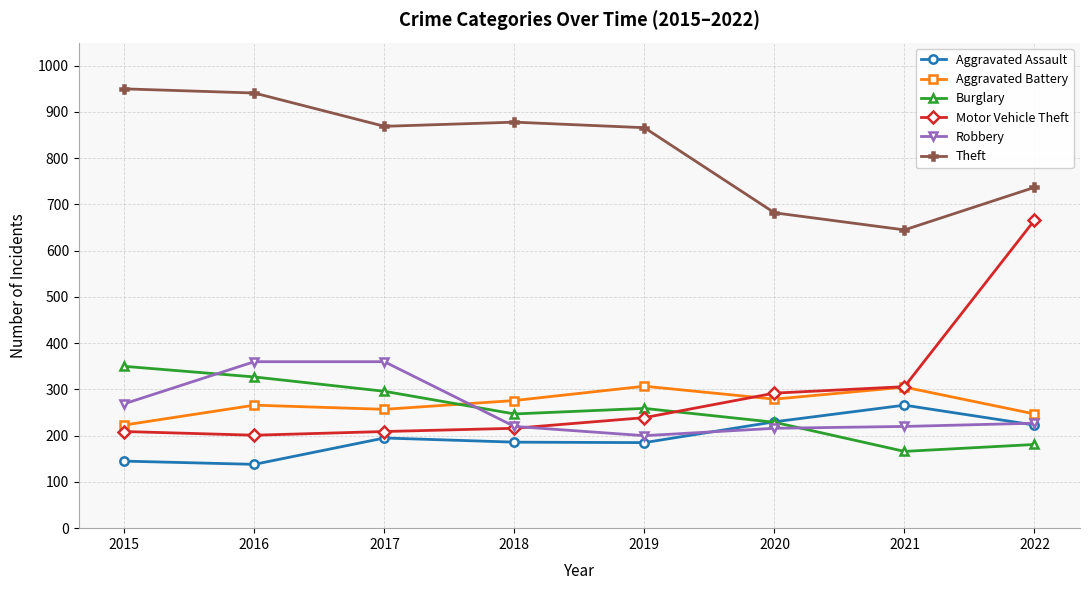

What is the minimum value for Aggravated Assault?

138